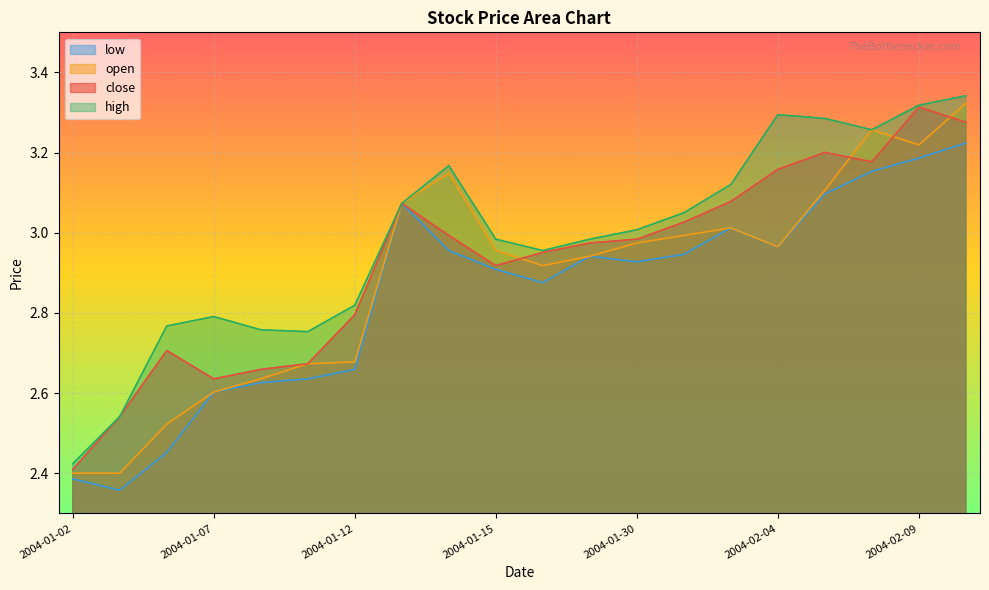

True or false: high and close intersect in this chart.

False